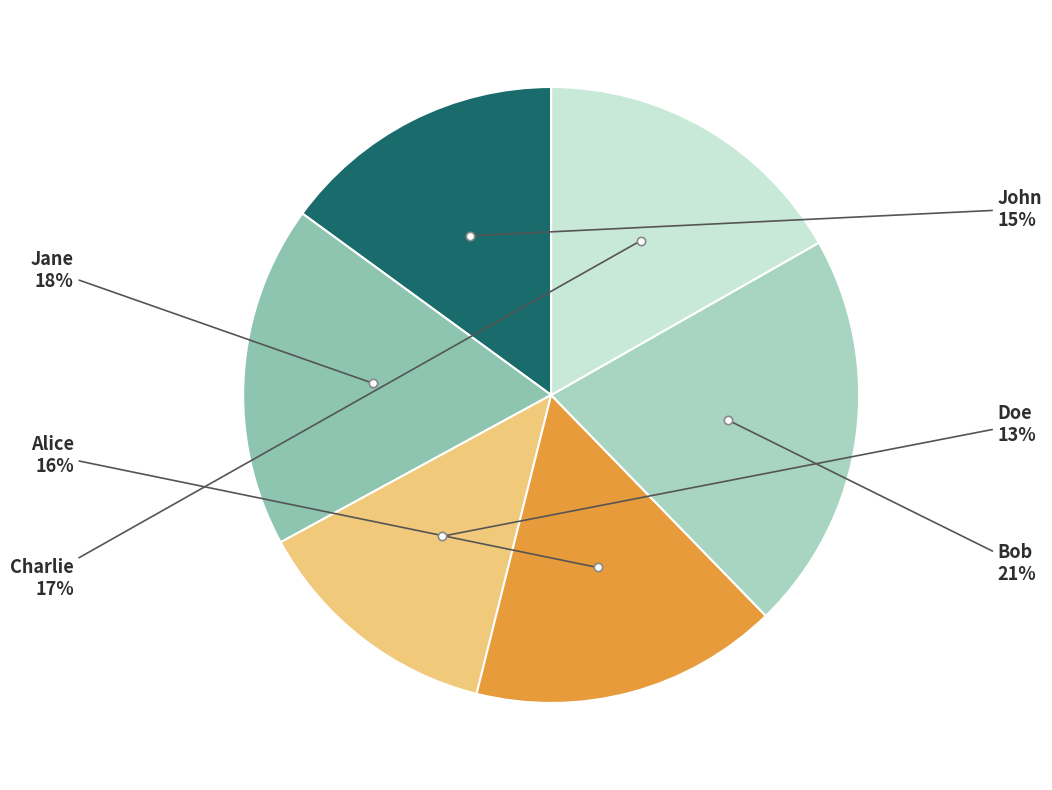

Which has a higher value, Doe or Jane?

Jane